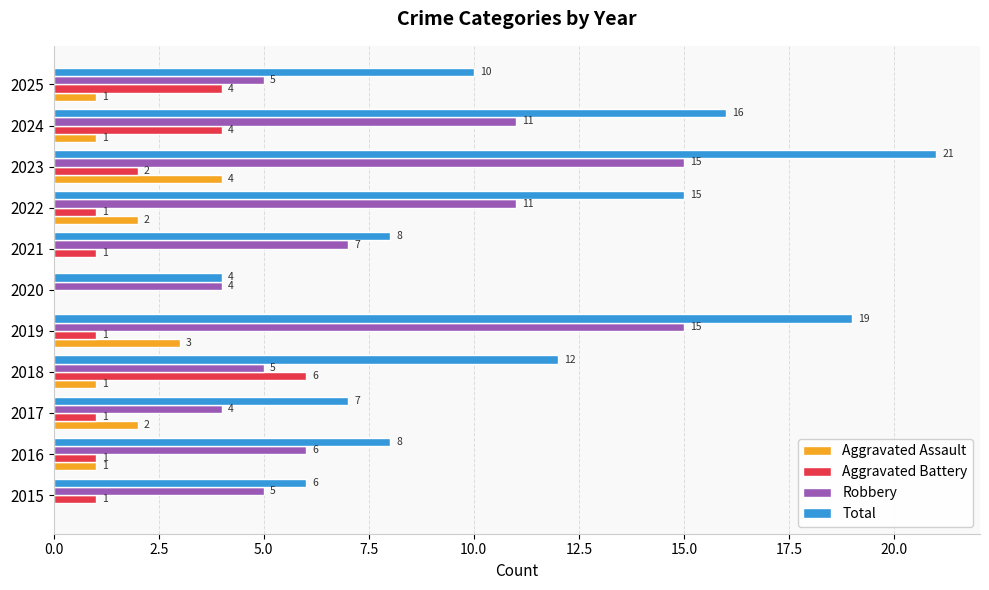

How many Aggravated Assault values are between 0 and 2?

9